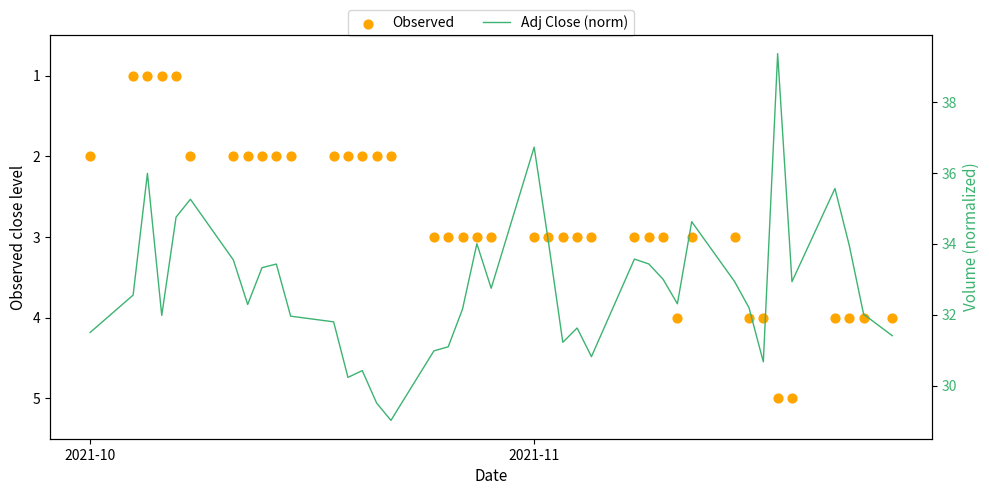

What are all the series names shown in the legend?

Observed, Adj Close (norm)